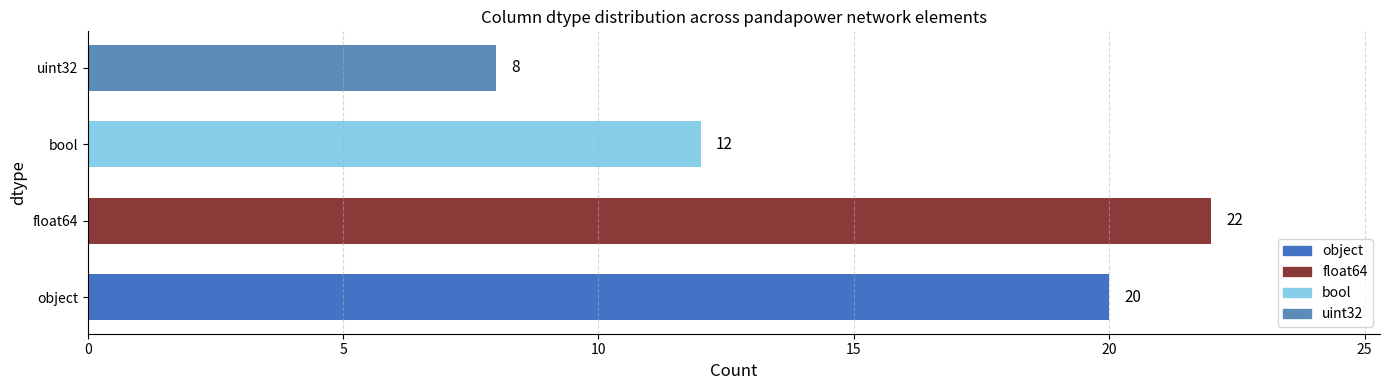

At which label is the value closest to 15?

bool